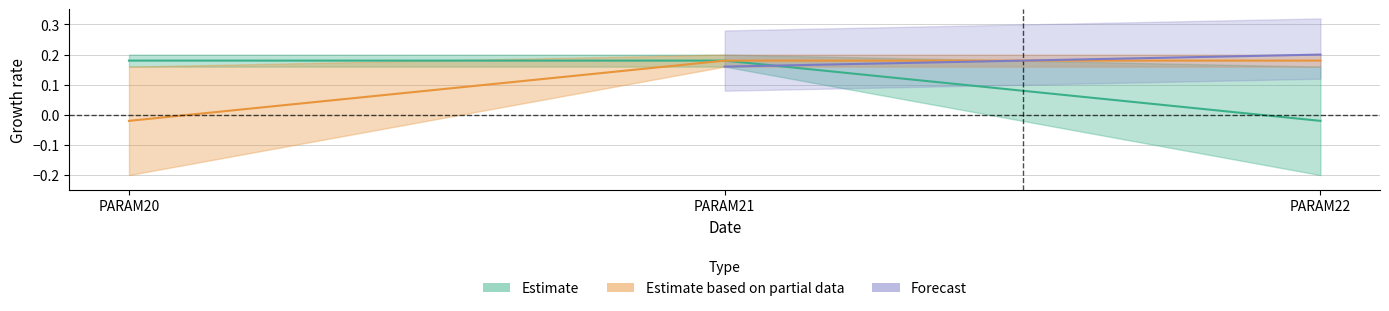

Is the value of PARAM22 at PARAM20 greater than the value of PARAM20 at PARAM20?

No